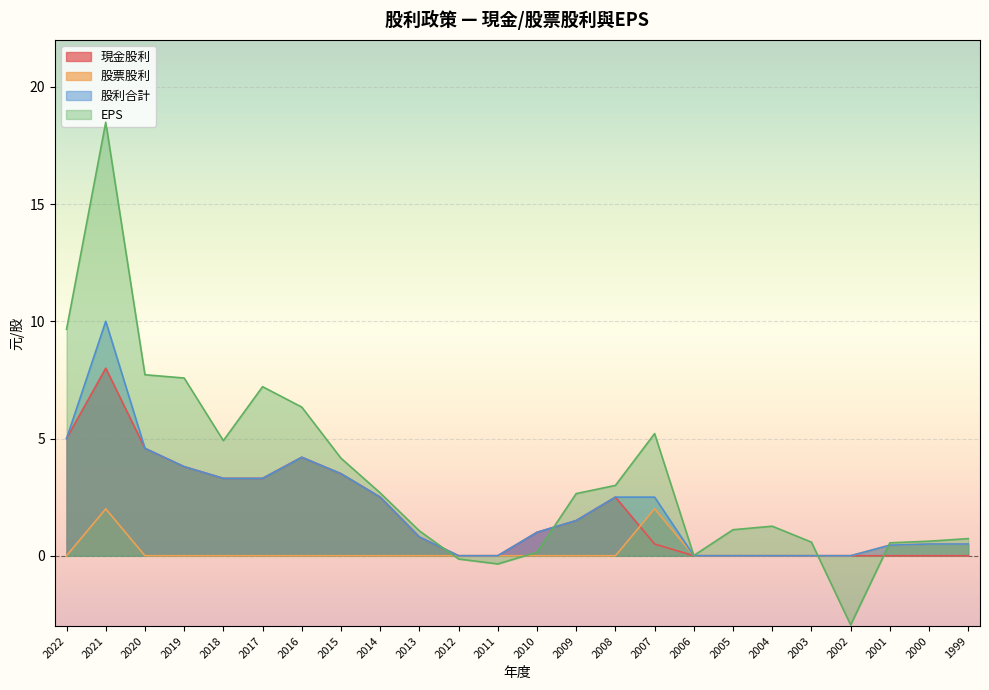

Which category has the lowest value in the 股票股利 series?

2022